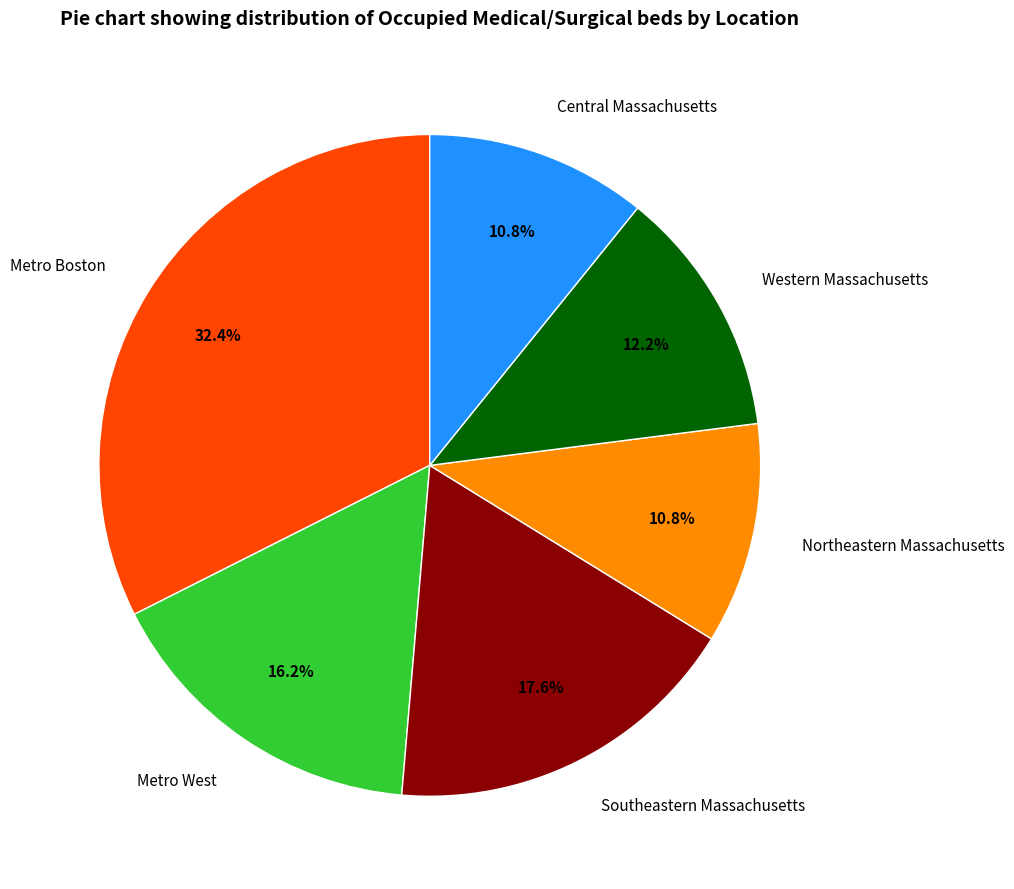

The Southeastern Massachusetts slice represents 18% of the pie. True or false?

True